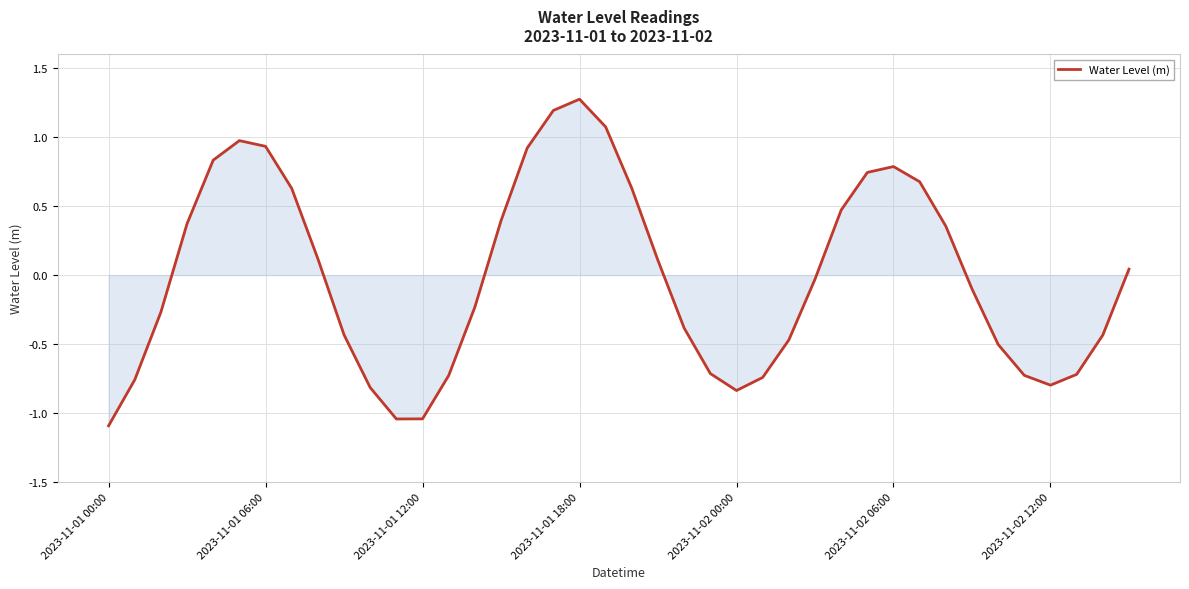

Count the number of values greater than 0.

19